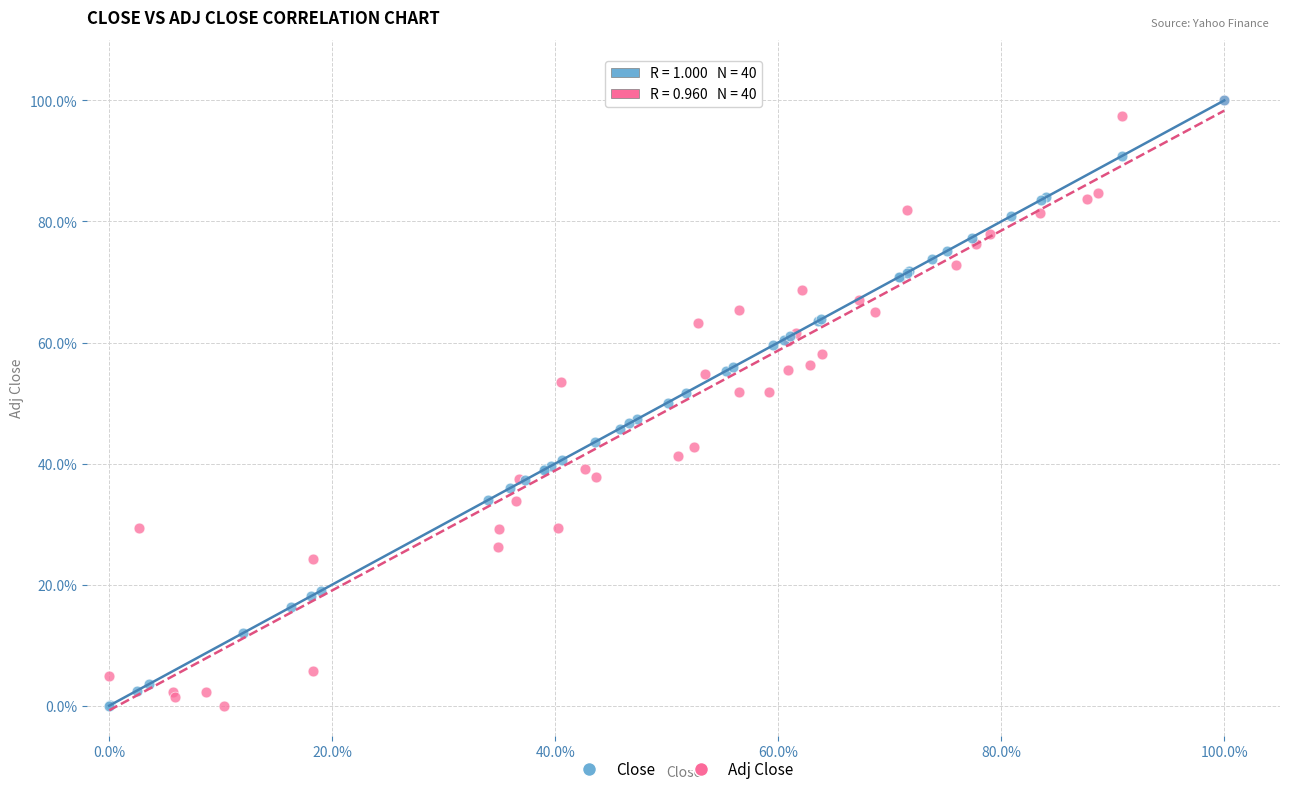

What are all the series names shown in the legend?

Close, Adj Close